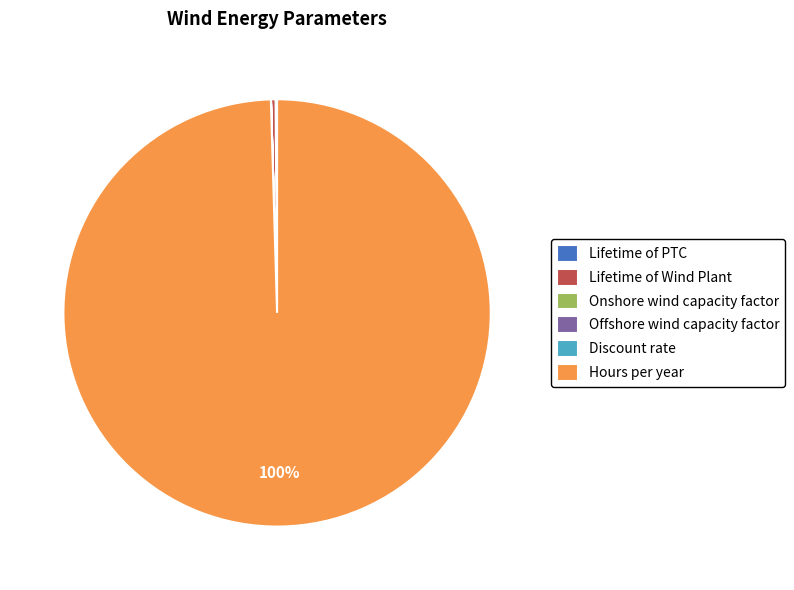

To the nearest percent, what percentage of the pie is Hours per year?

100%